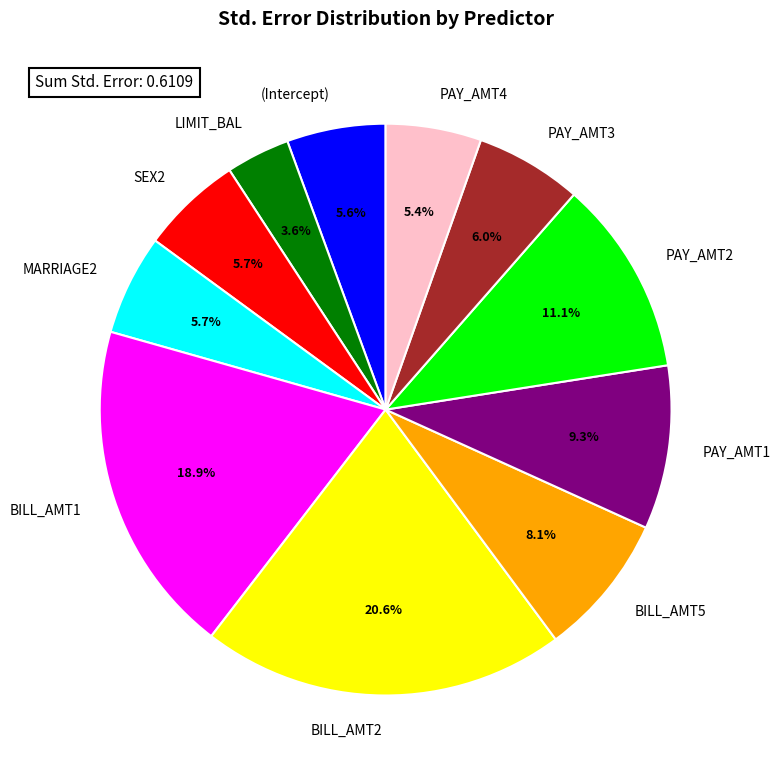

To the nearest percent, what is the difference between the largest and smallest slice percentages?

17%